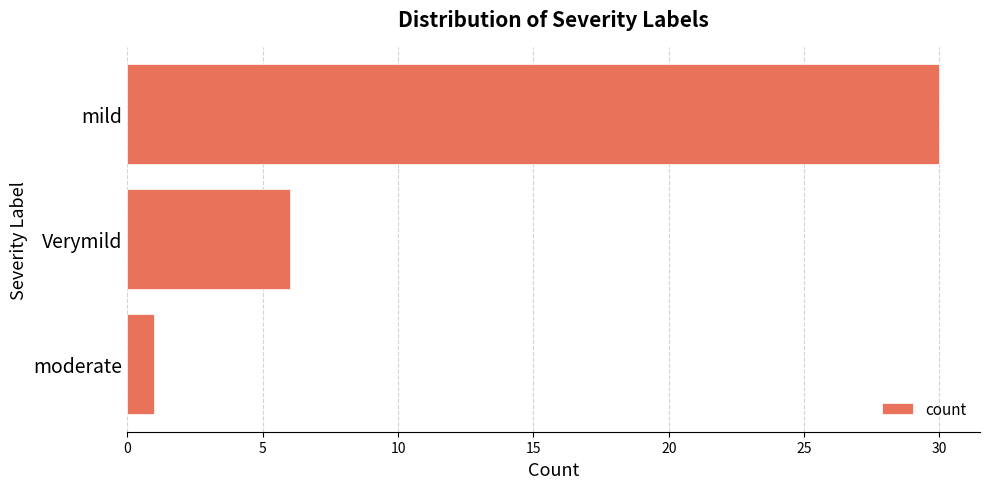

Count the number of data series in this chart.

1